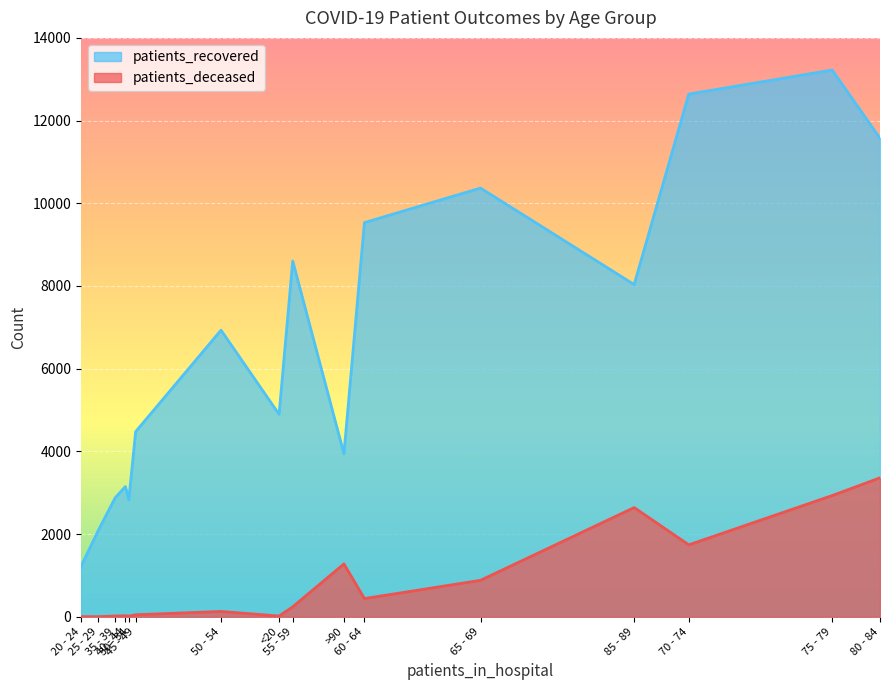

At how many categories does at least one series exceed 5587?

8